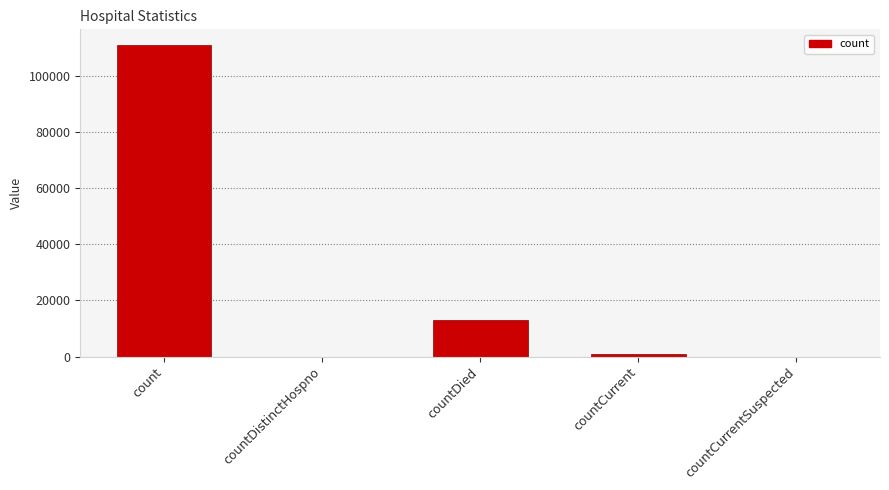

At which label is the value closest to 55490?

countDied